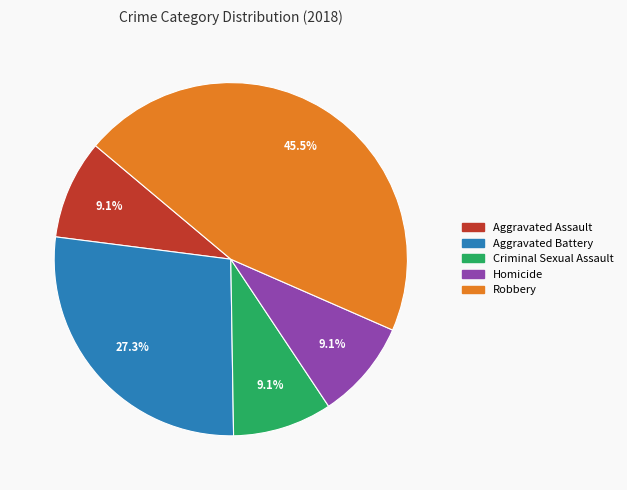

Combined, what portion of the pie is Homicide and Criminal Sexual Assault?

18.2%